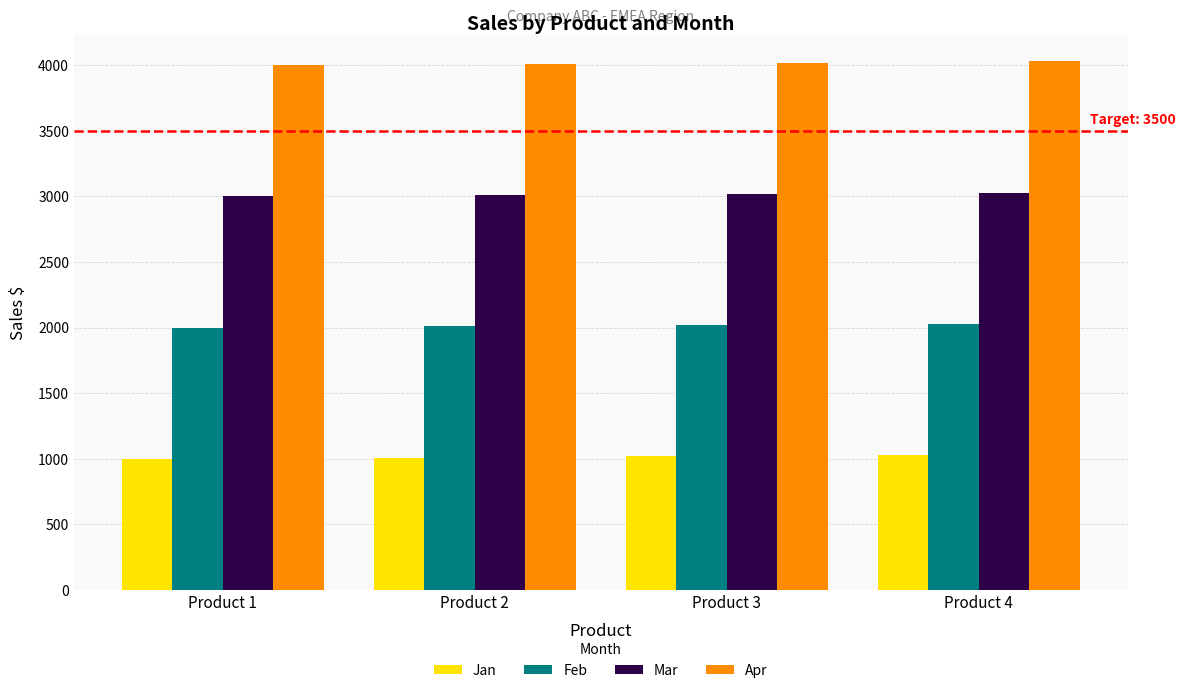

What are all the series names shown in the legend?

Jan, Feb, Mar, Apr